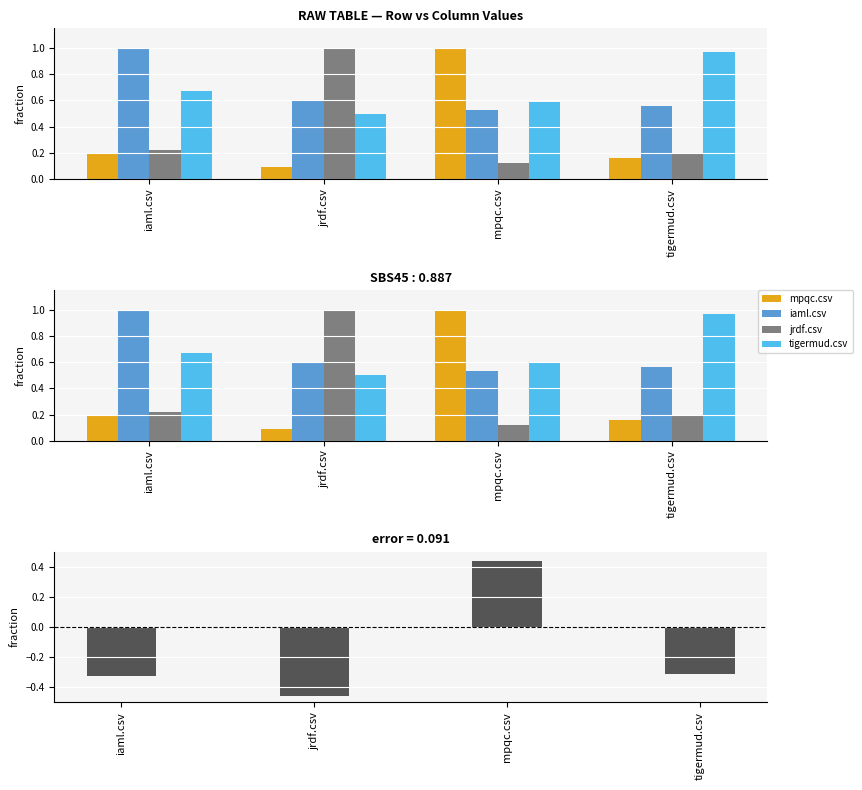

At which label is mpqc.csv − mean closest to 0?

tigermud.csv